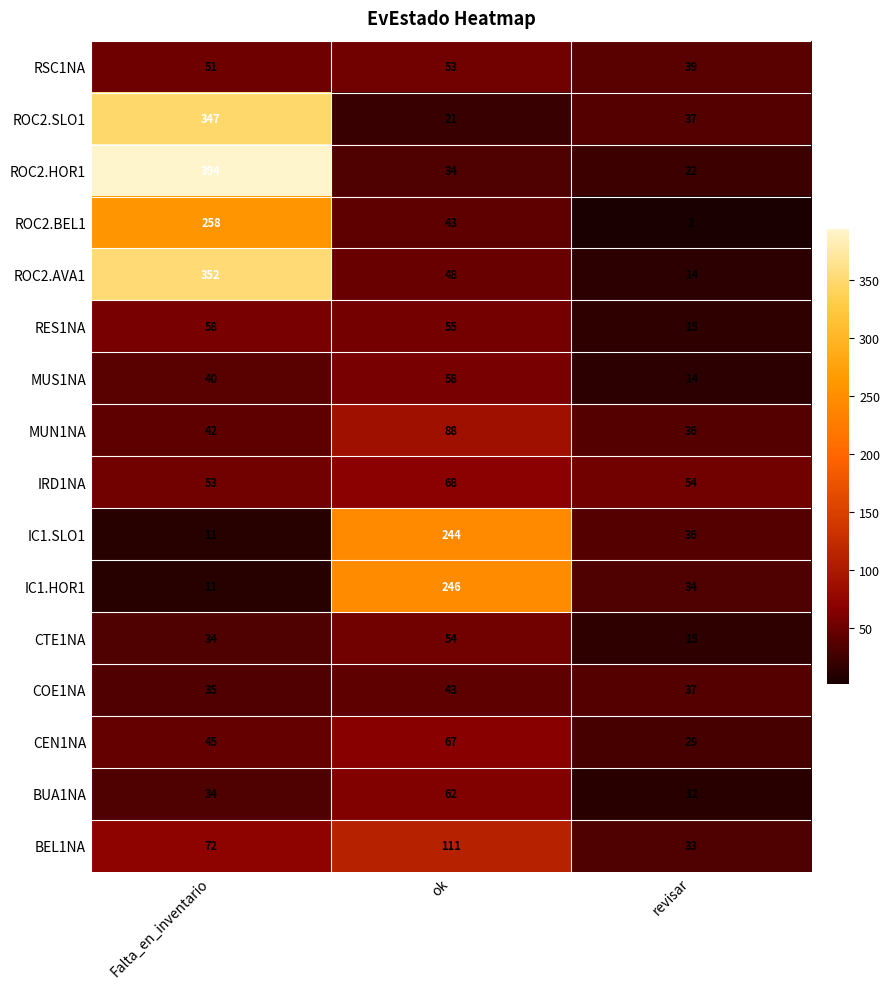

Count the number of data series in this chart.

16